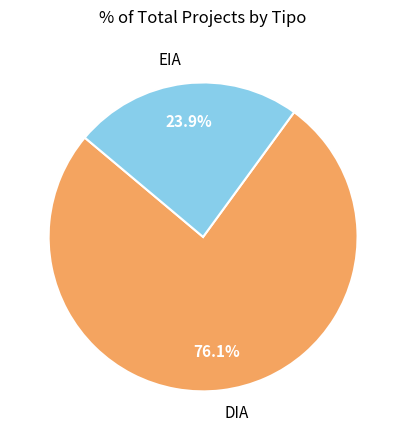

How many segments does this pie chart have?

2